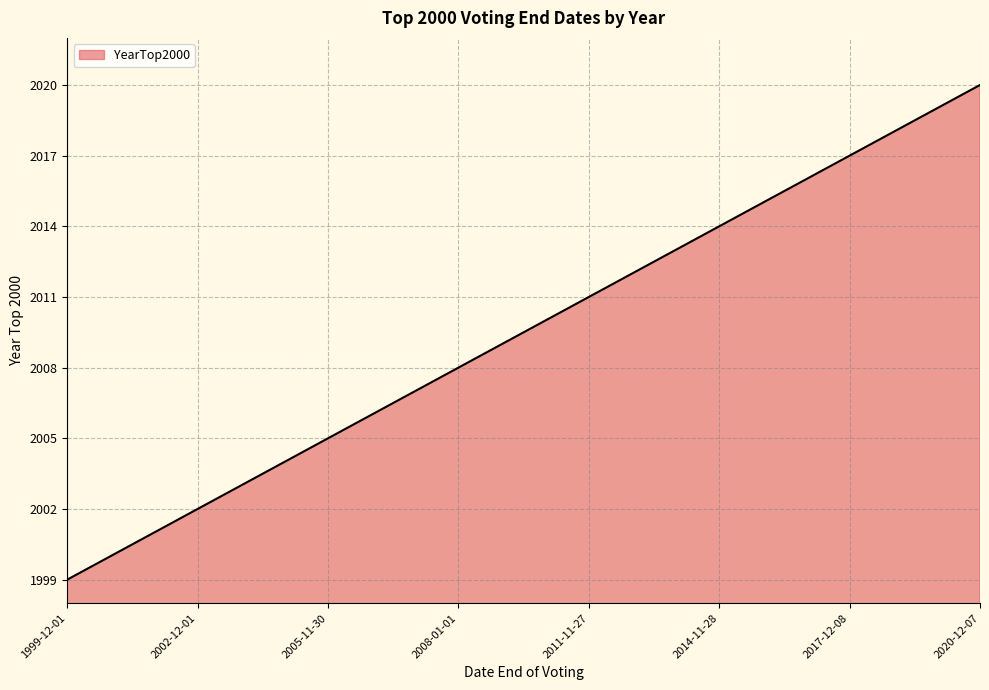

What is the minimum value shown in the chart?

1999